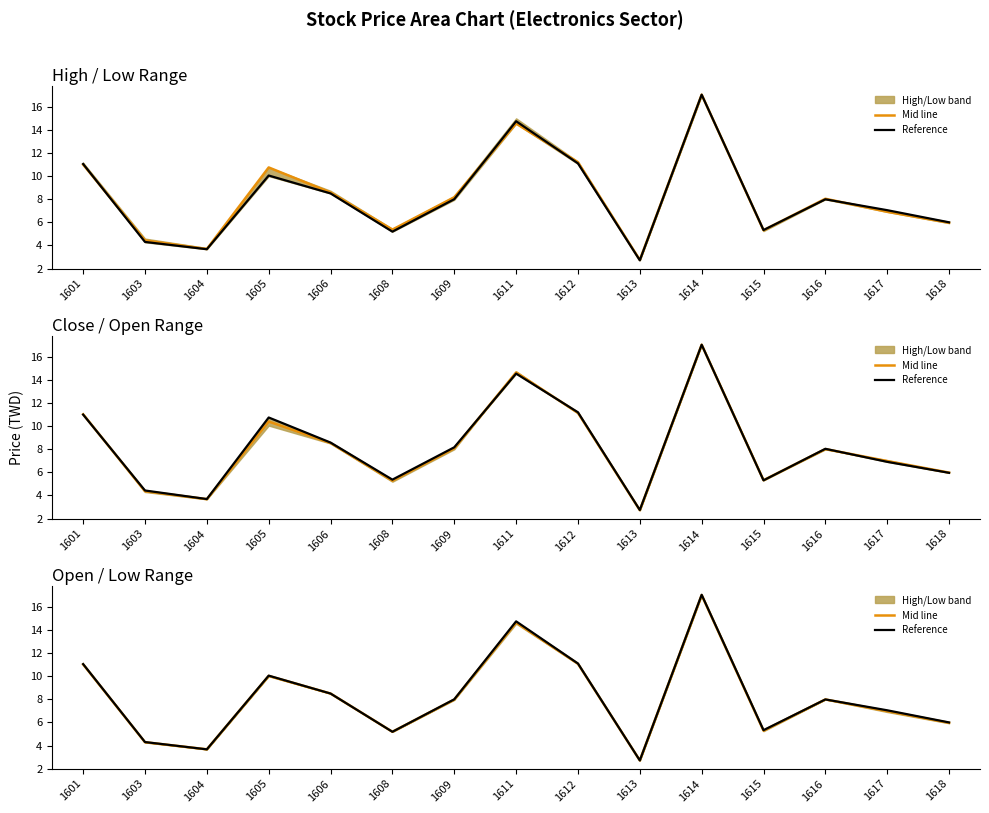

How many values in the Reference series are below 7?

6